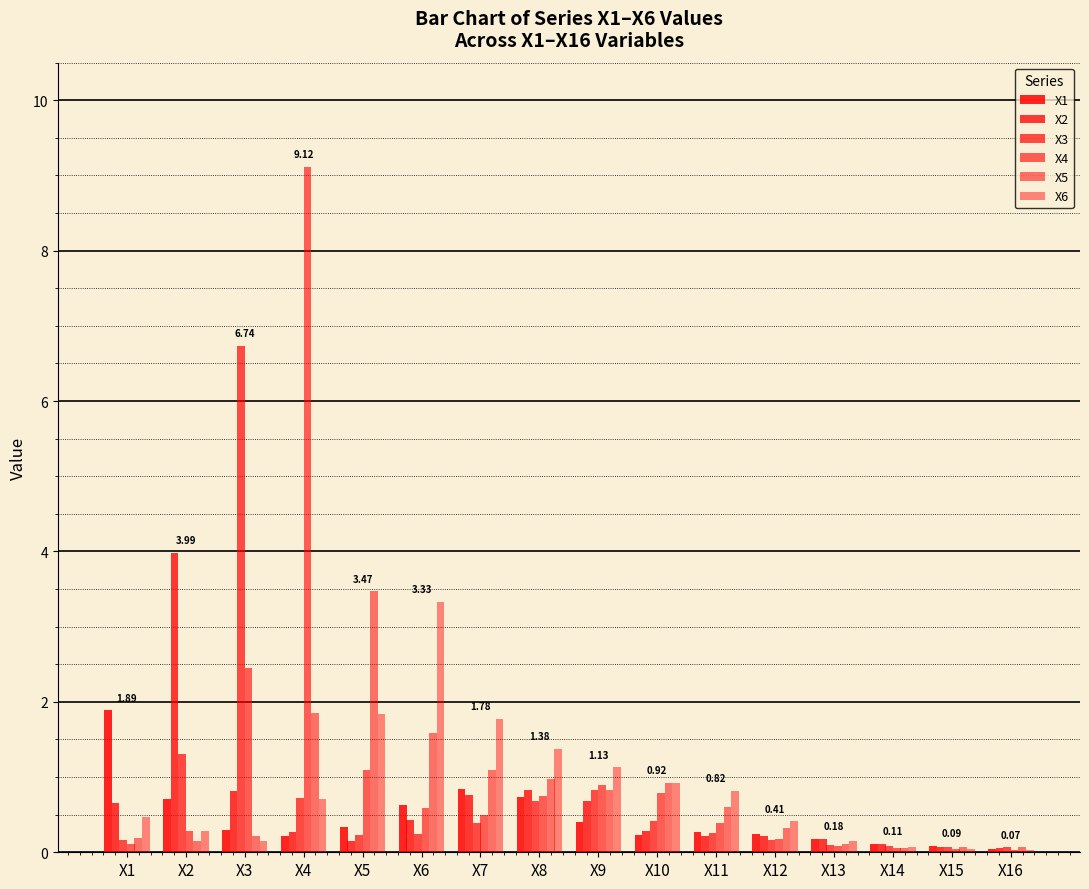

Between X3 and X7, which series saw the biggest shift?

X3